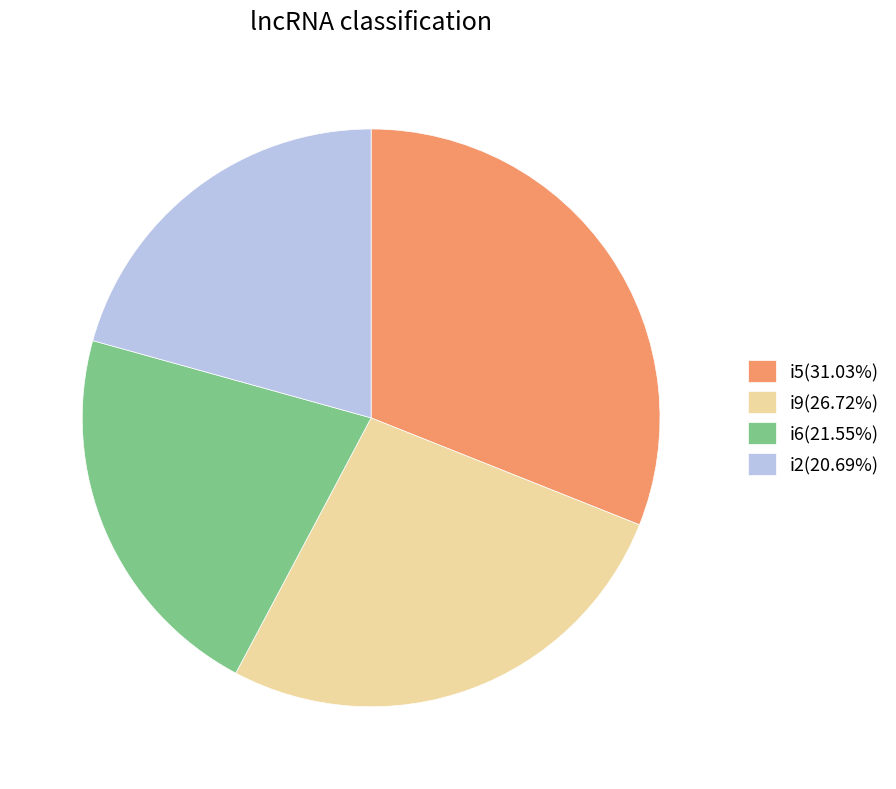

Approximately how many times larger is the value at i2(20.69%) compared to i6(21.55%)?

1.0